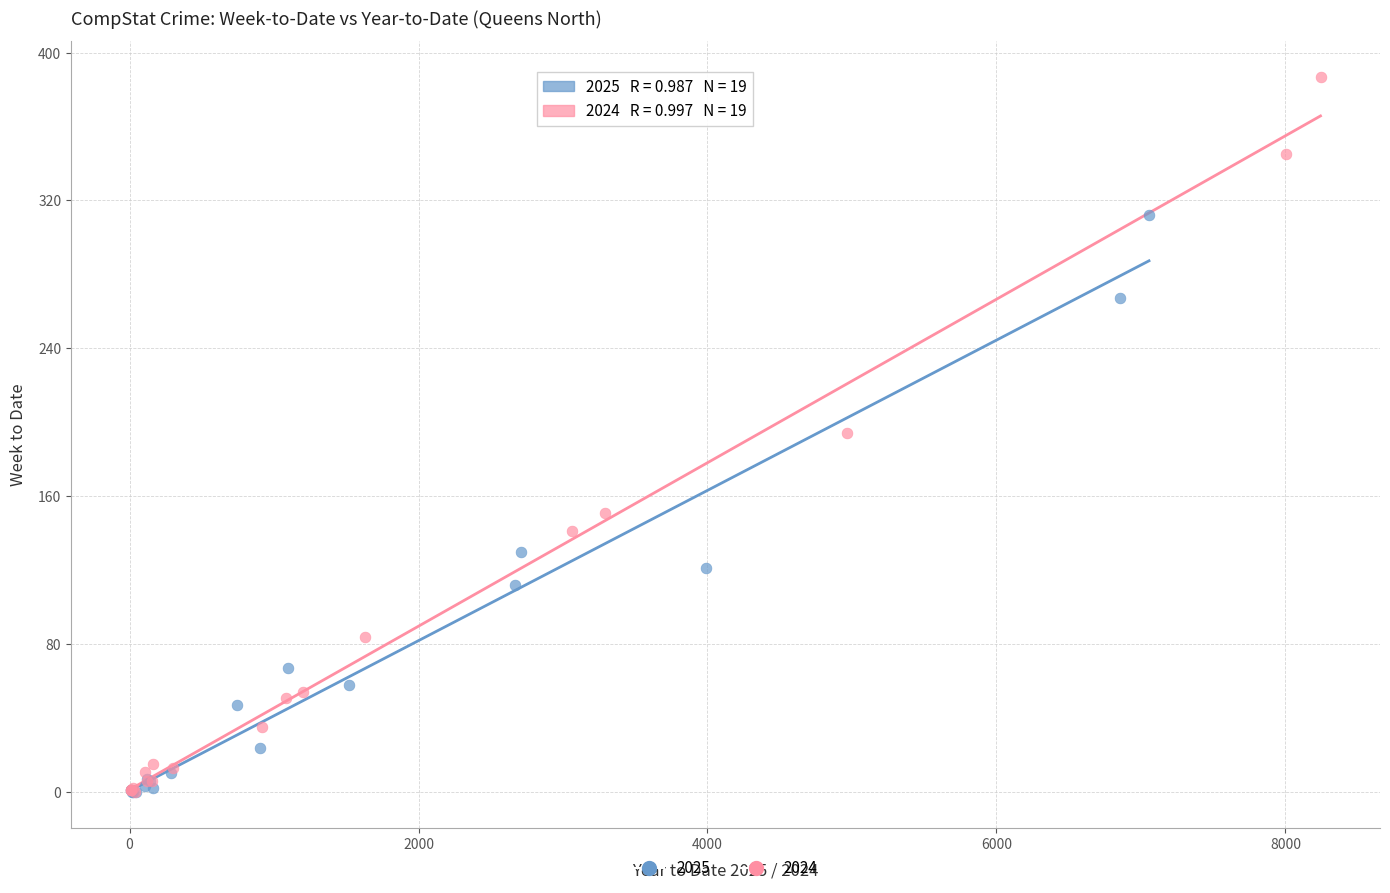

Which series reaches the maximum Y coordinate?

2024